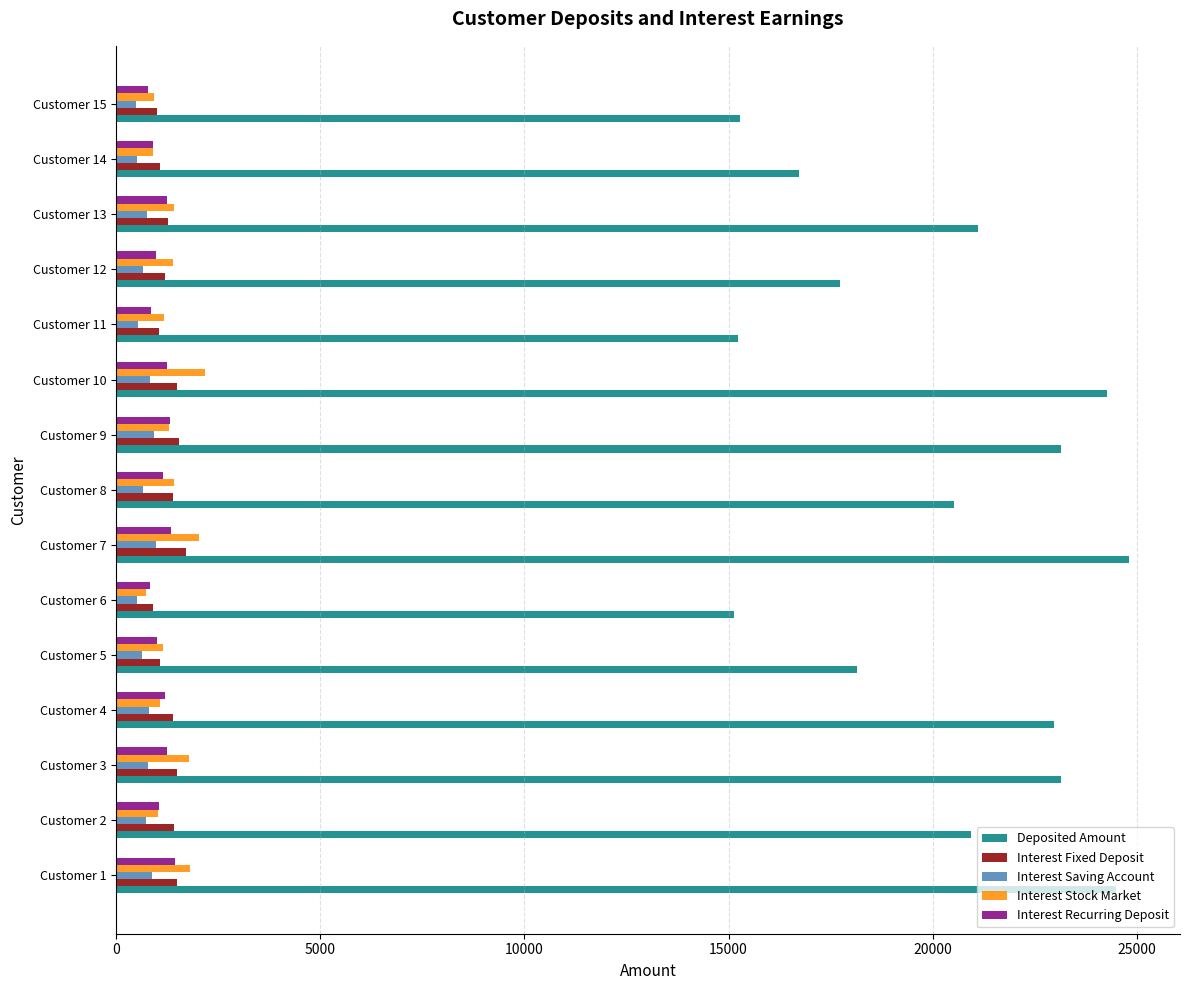

What is the spread (max minus min) of values at Customer 9?

22208